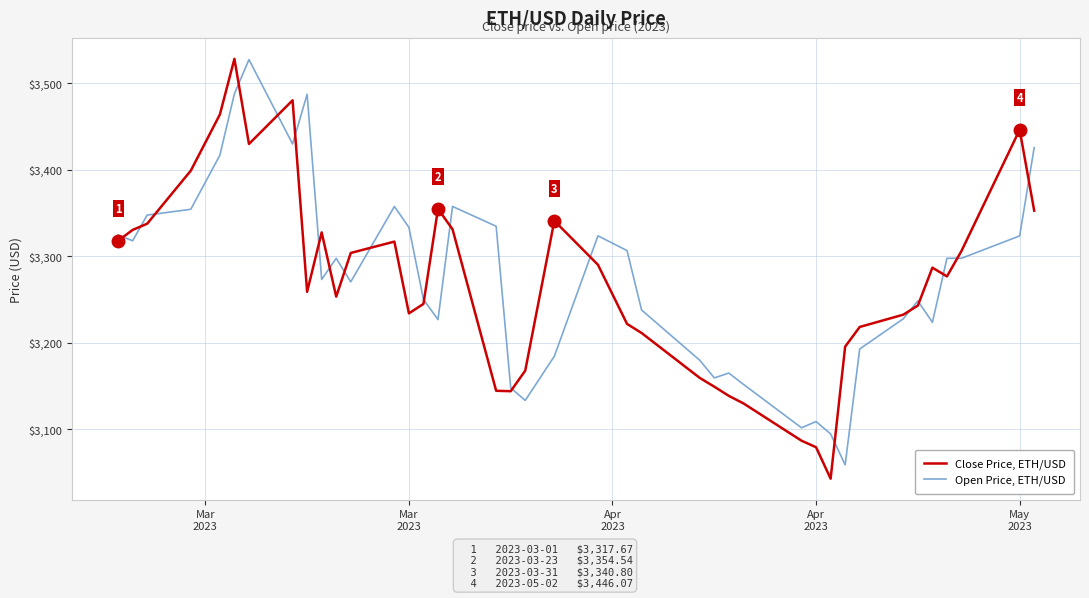

What is the lowest value of the Close Price, ETH/USD series?

3042.5